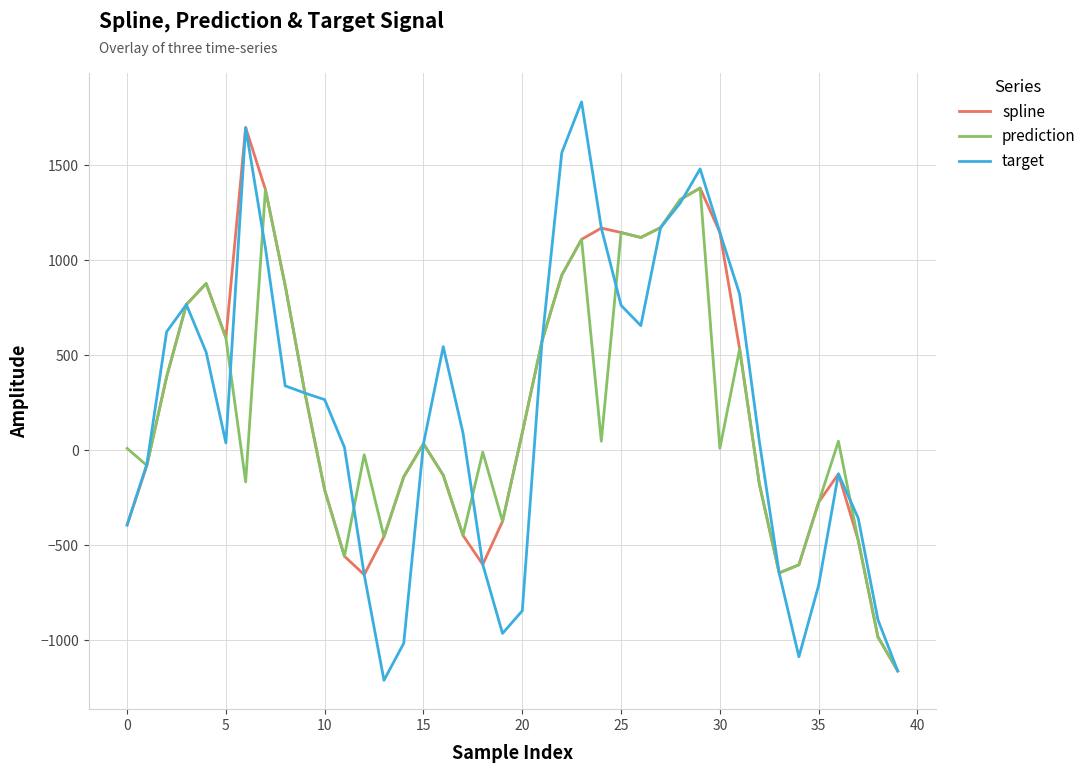

Does the chart display data point markers on the line(s)?

No